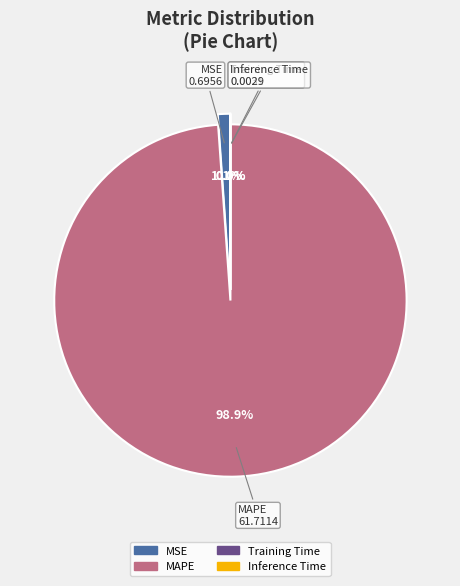

True or false: Inference Time accounts for 1% of the total.

False